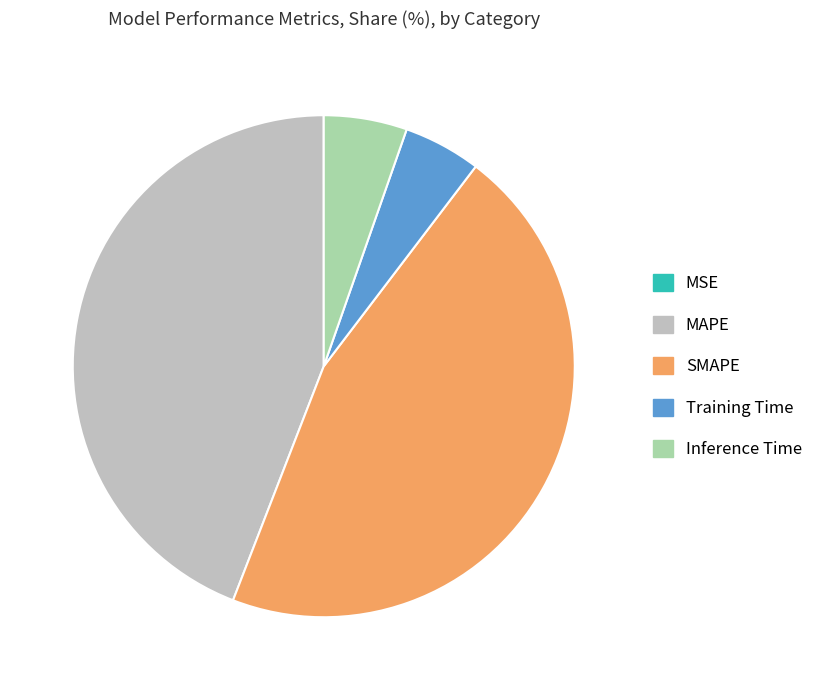

Which category has the biggest portion of the pie?

SMAPE